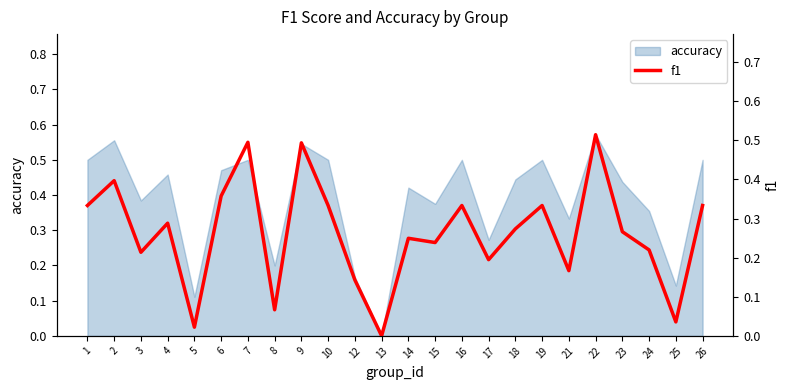

Which category has the lowest value across all series?

13